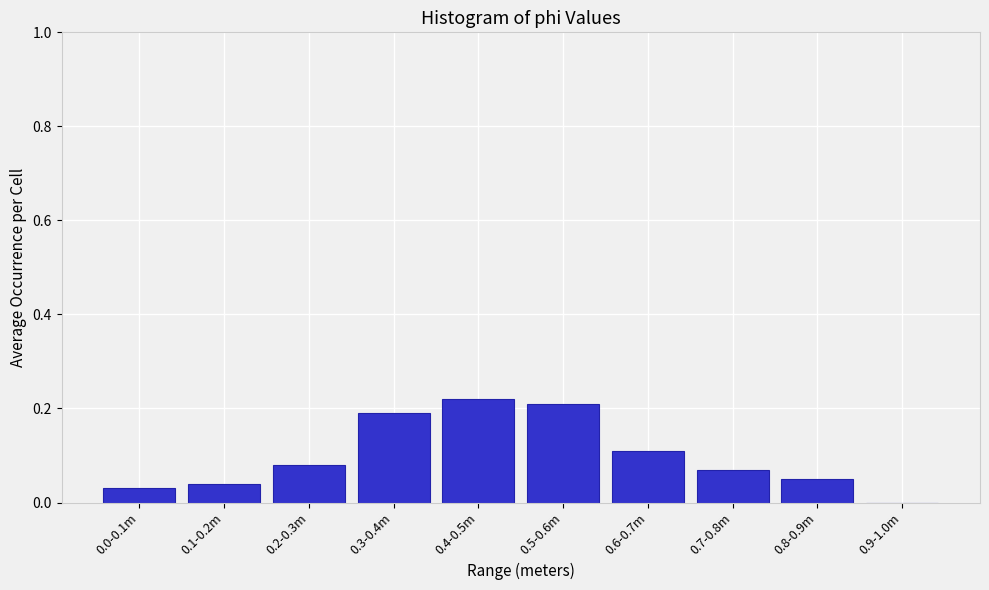

What is the sum of the values at 0.8-0.9m and 0.4-0.5m?

0.3